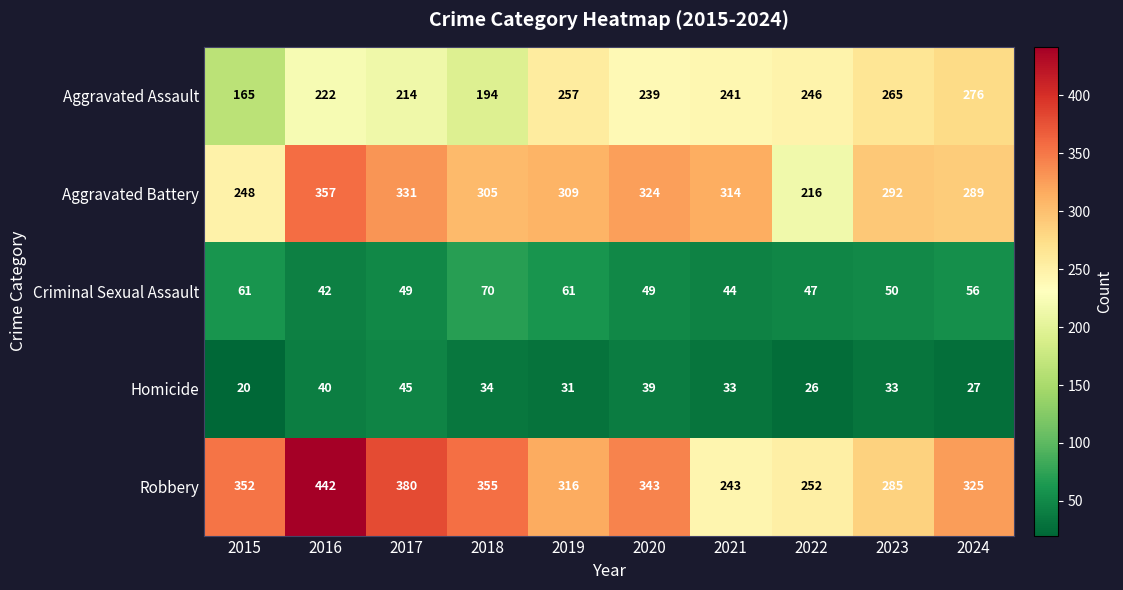

Between 2019 and 2022, which series saw the biggest shift?

Aggravated Battery